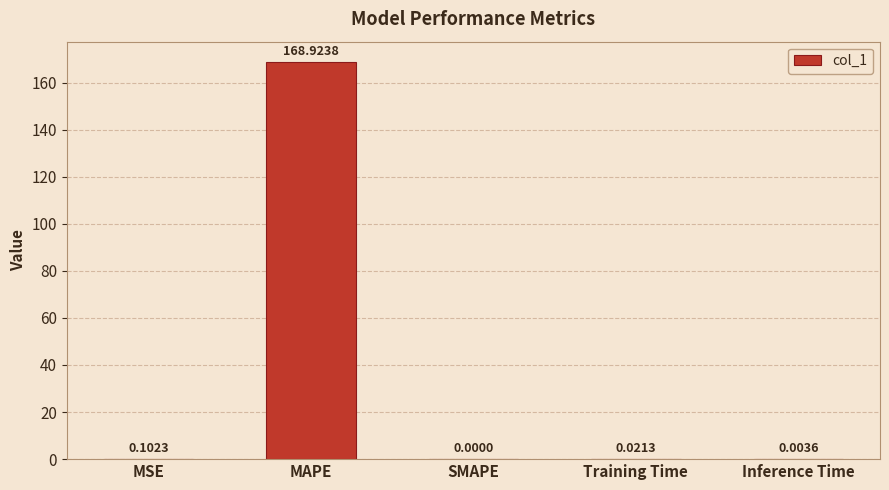

Where is the data nearest to the value 84?

MSE